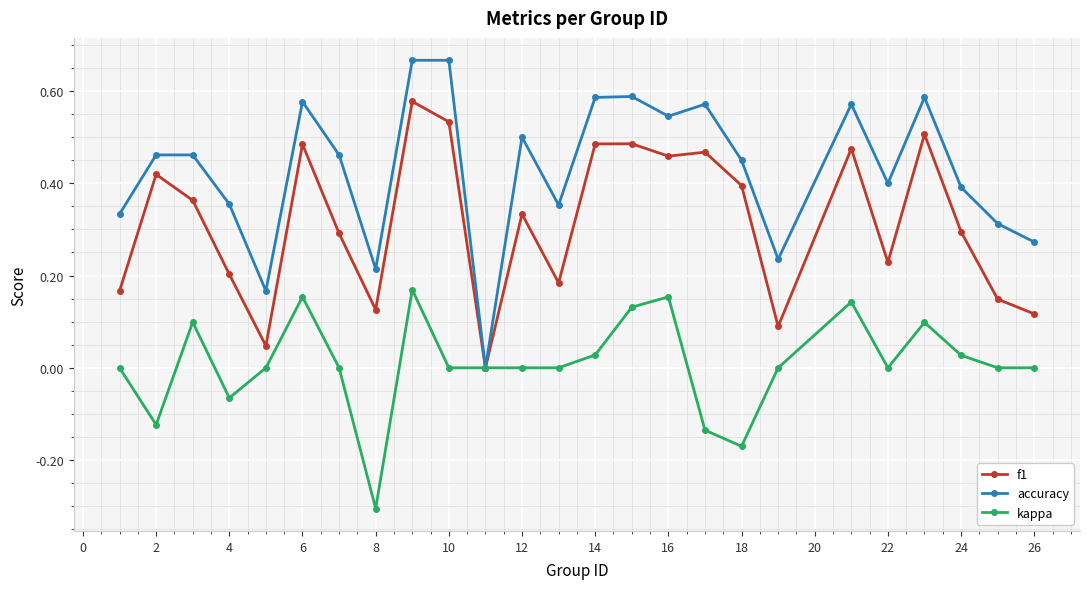

Rank the series by their maximum value, from lowest to highest.

kappa, f1, accuracy